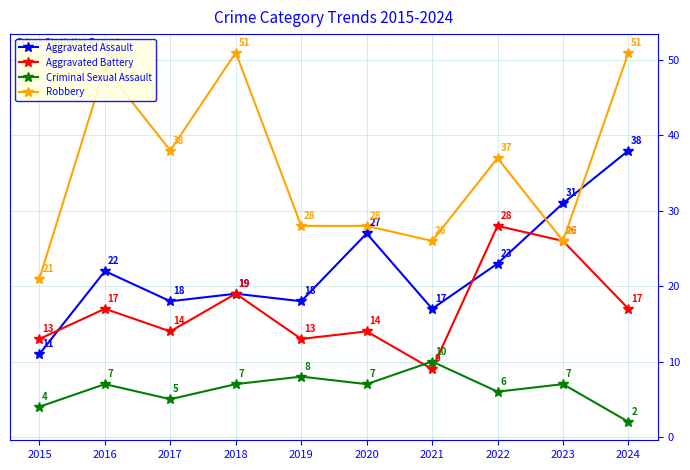

Rank the series by their average value, from highest to lowest.

Robbery, Aggravated Assault, Aggravated Battery, Criminal Sexual Assault